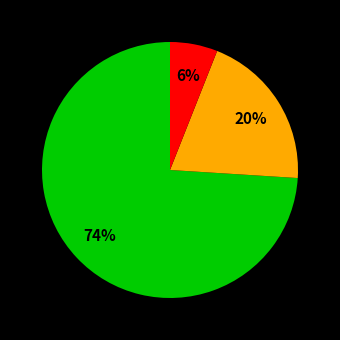

To the nearest percent, what is the average slice percentage?

33%